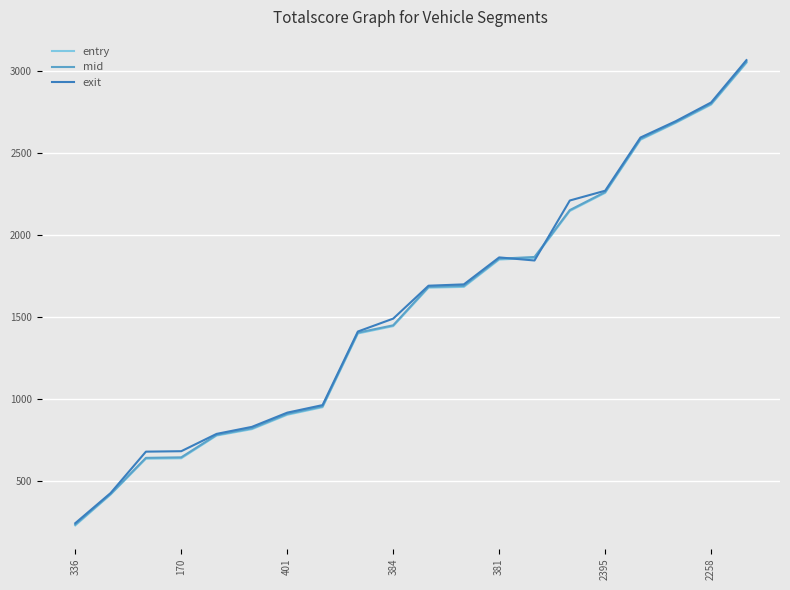

What is the difference between the maximum and minimum values in the entry series?

2819.1